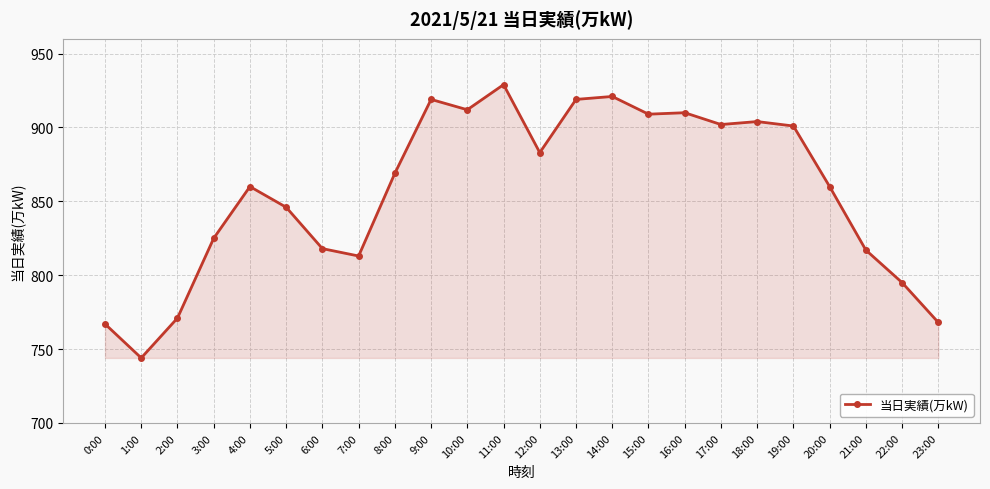

True or false: the data shows 813 at 7:00.

True